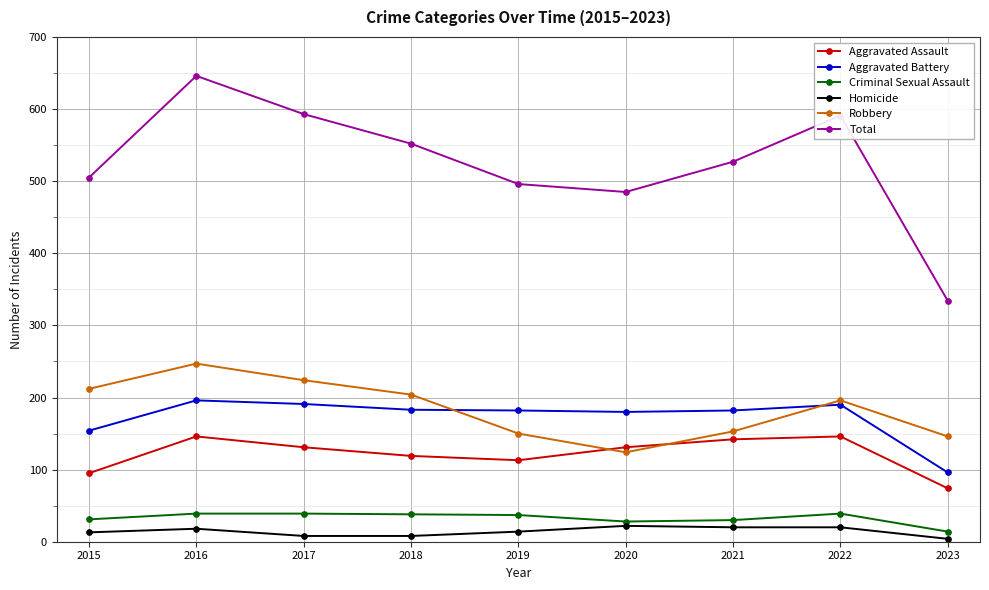

How many distinct data groups are displayed?

6